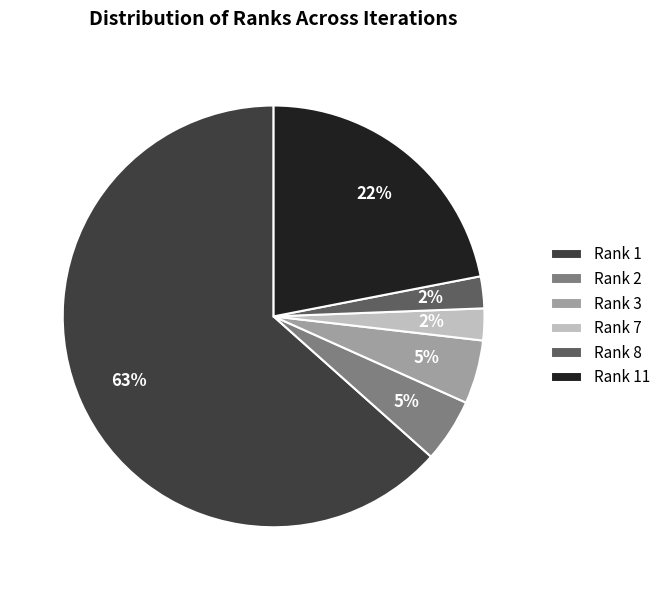

Is it true that Rank 8 is 16% of the pie?

False